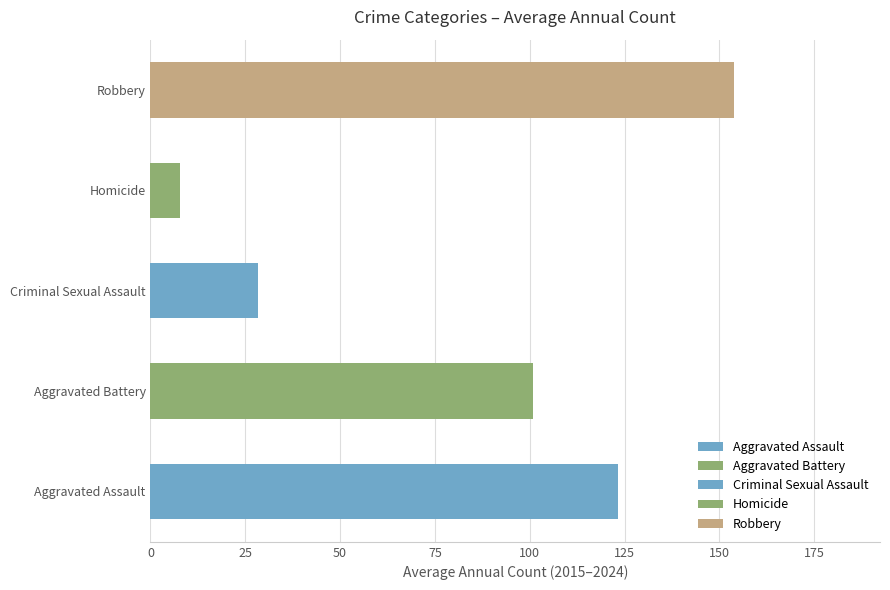

Which series has the largest range (max minus min)?

Robbery